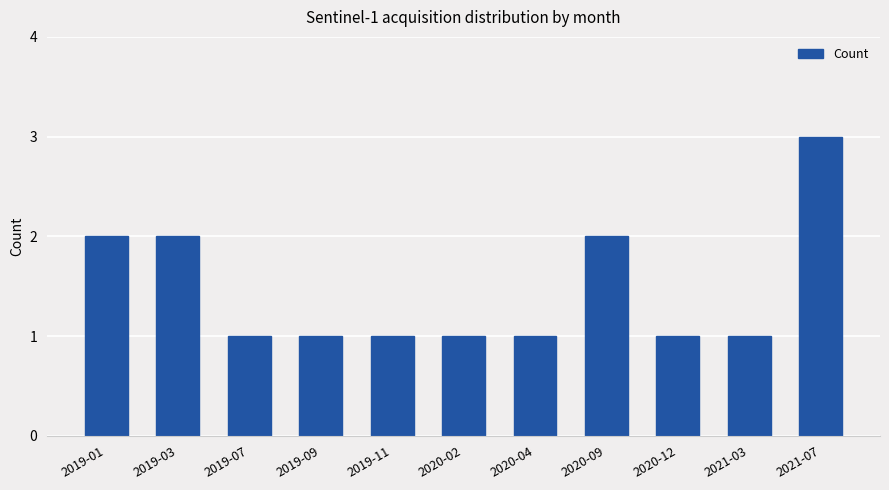

What is the sum of the values at 2020-09 and 2019-11?

3